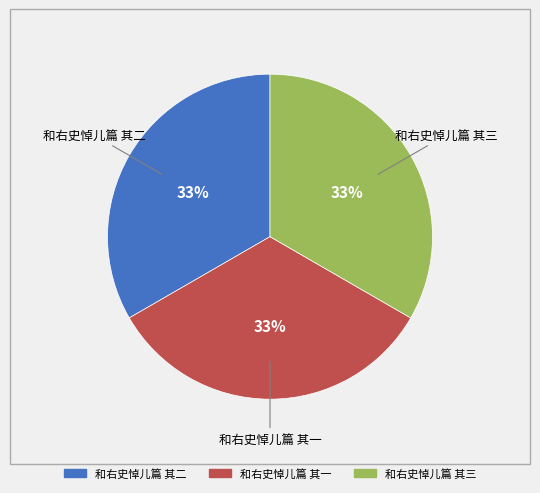

Combined, do 和右史悼儿篇 其三 and 和右史悼儿篇 其二 account for over 50%?

Yes